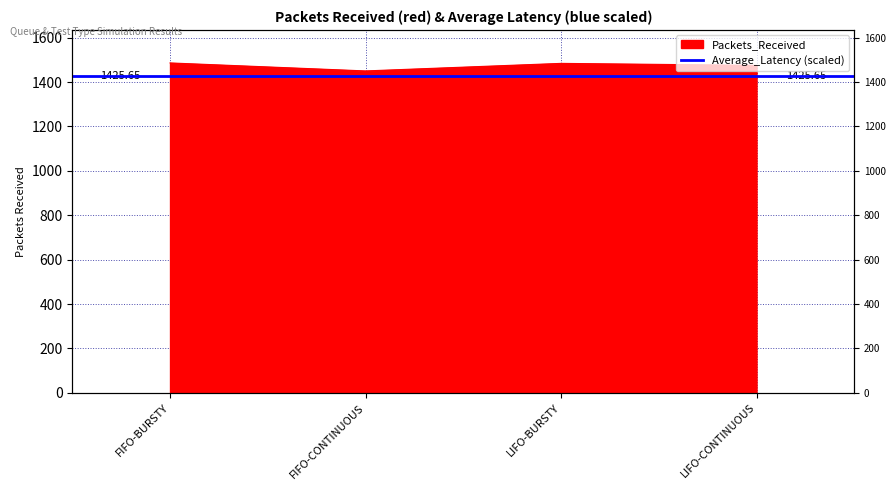

What is the label of the 4th point from the left?

LIFO-CONTINUOUS